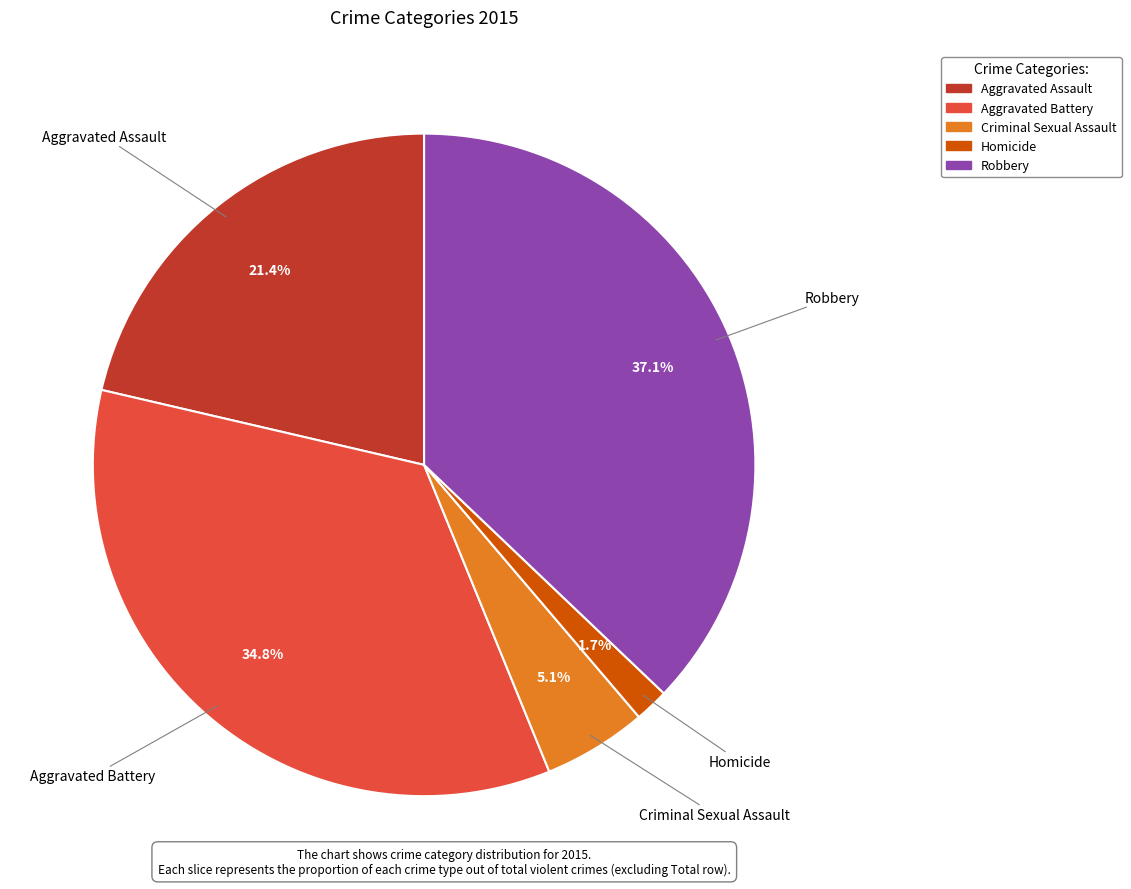

Which has a higher value, Homicide or Robbery?

Robbery